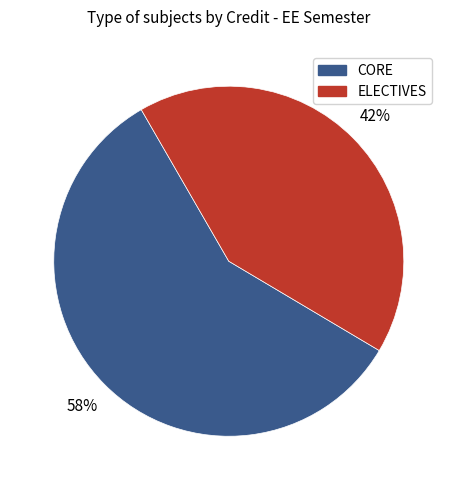

Is there any slice that represents more than half of the pie?

Yes